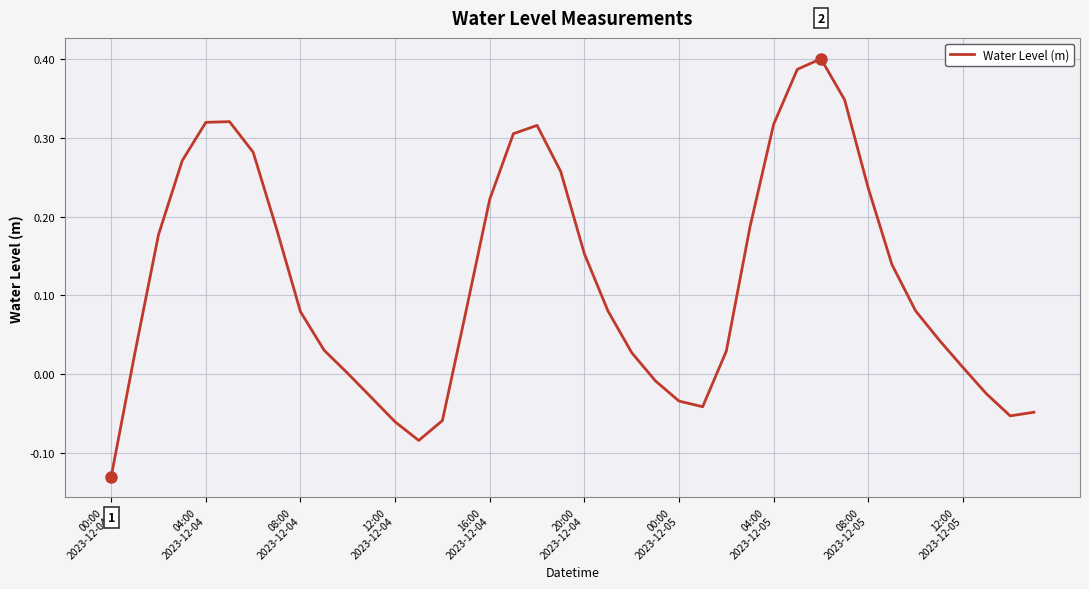

What is the difference between the maximum and minimum values?

0.5